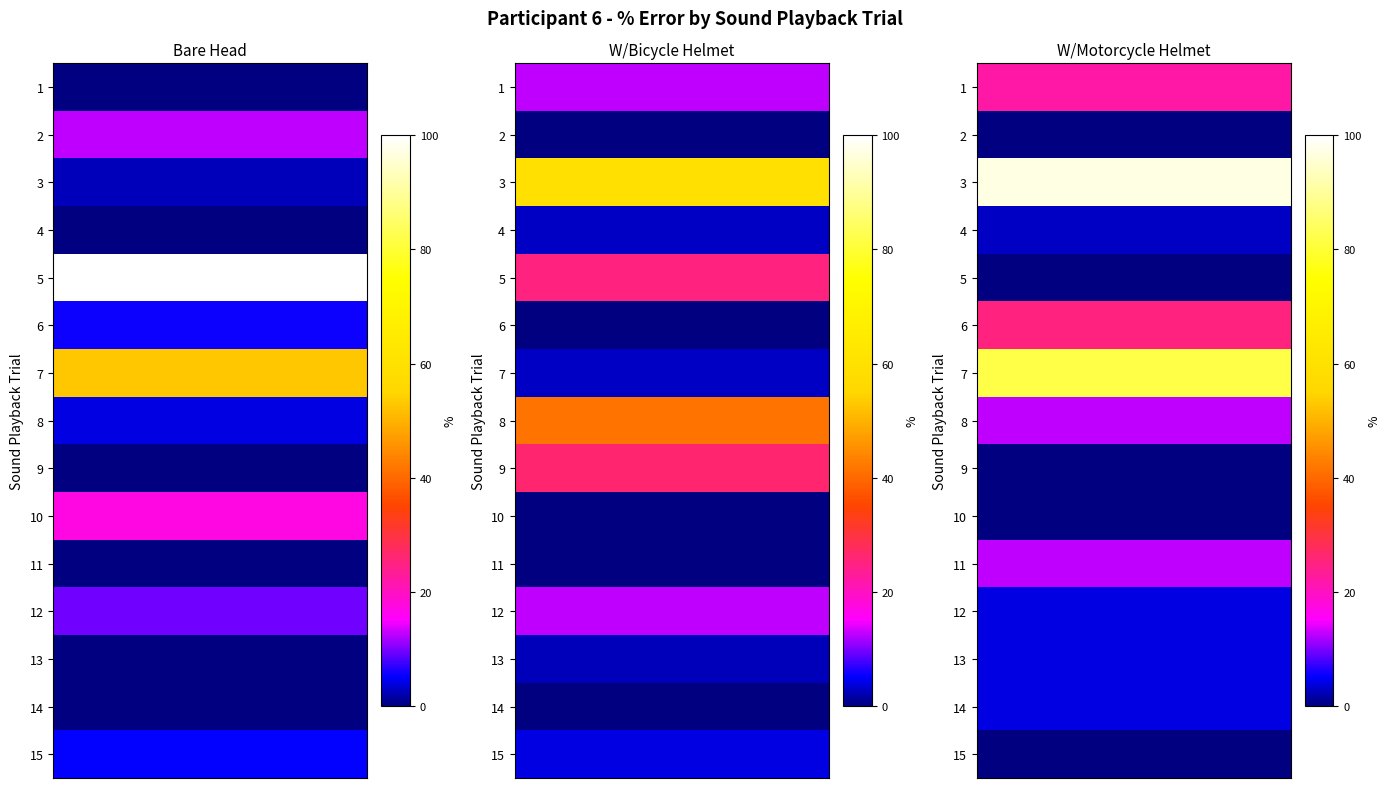

What is the difference between the second highest and second lowest values in the W/Motorcycle Helmet series?

81.9